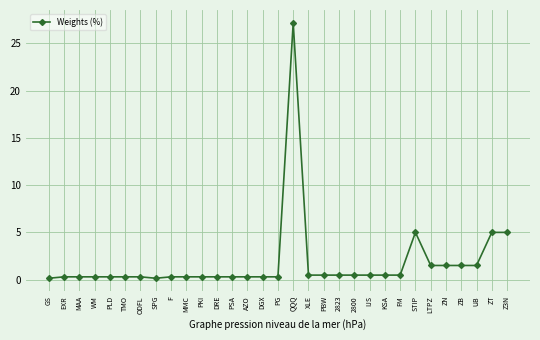

What is the approximate value at UB?

1.5